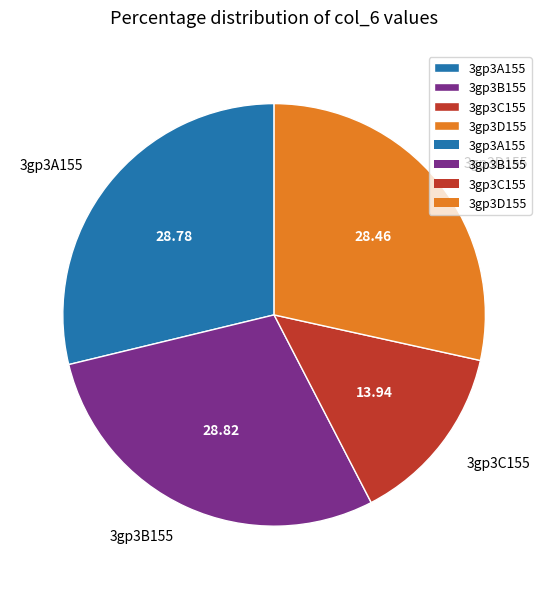

Is the sum of 3gp3B155 and 3gp3D155 greater than half?

Yes